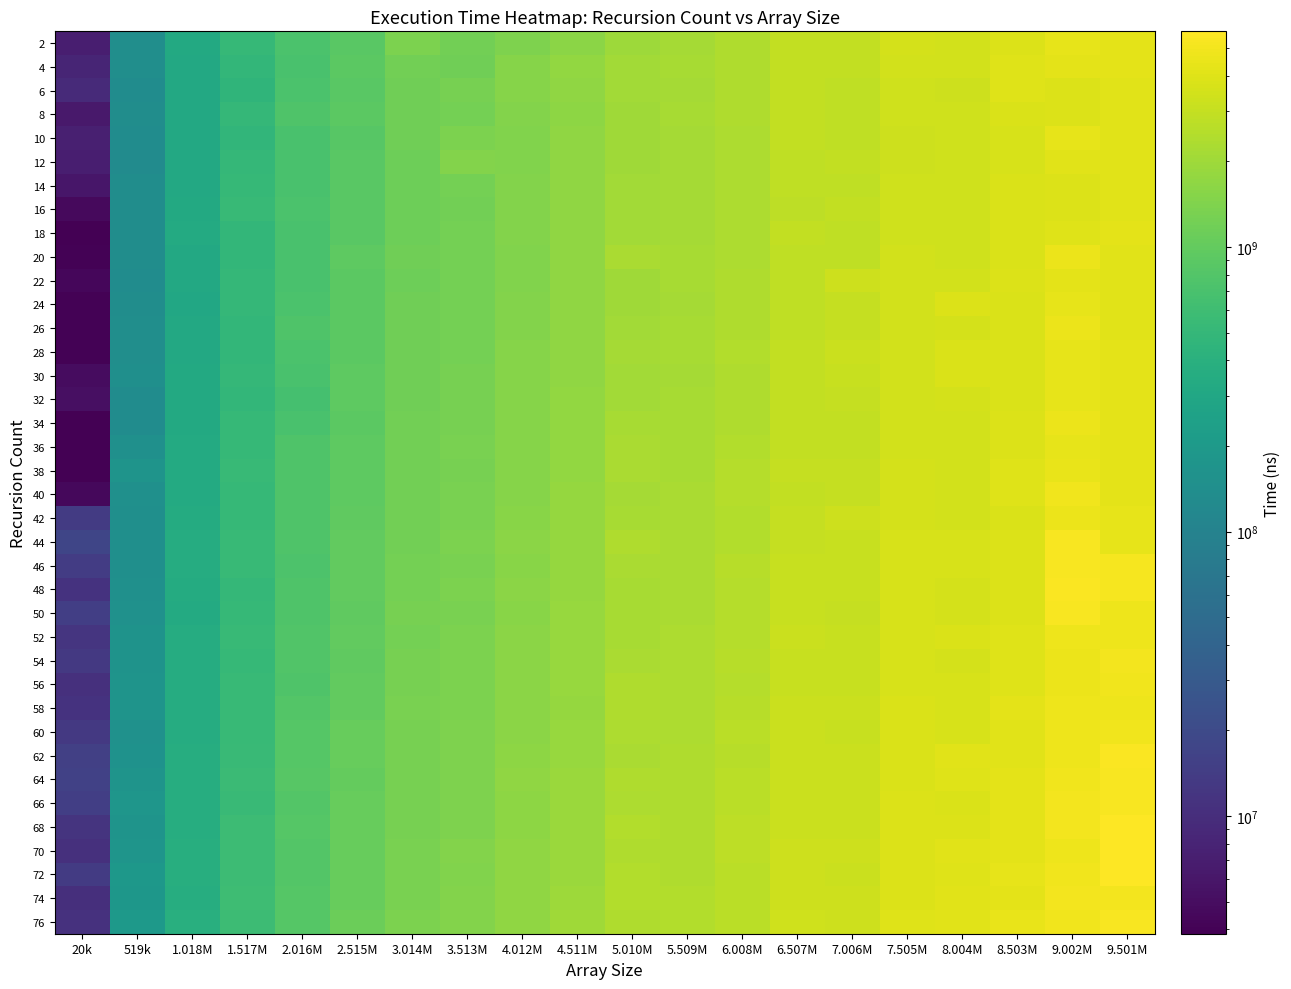

What is the spread (max minus min) of values at 3.014M?

206336021